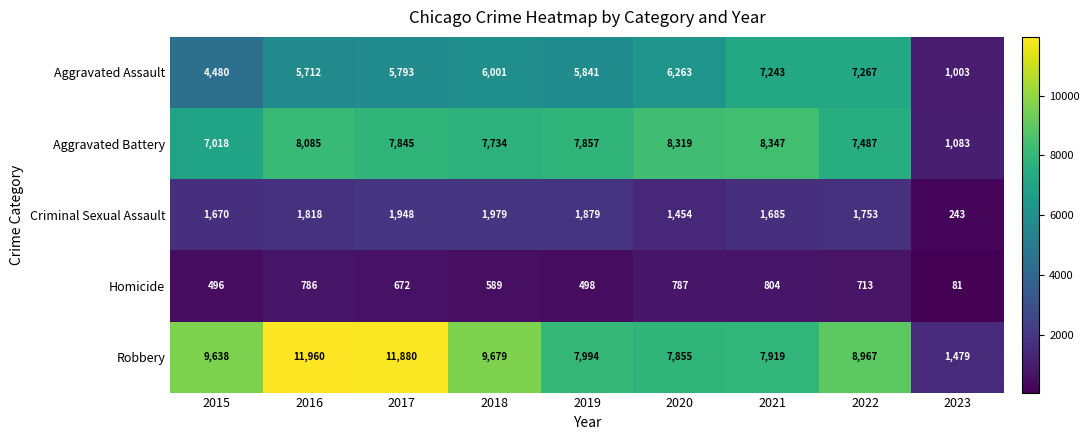

Between 2016 and 2020, which series saw the biggest shift?

Robbery